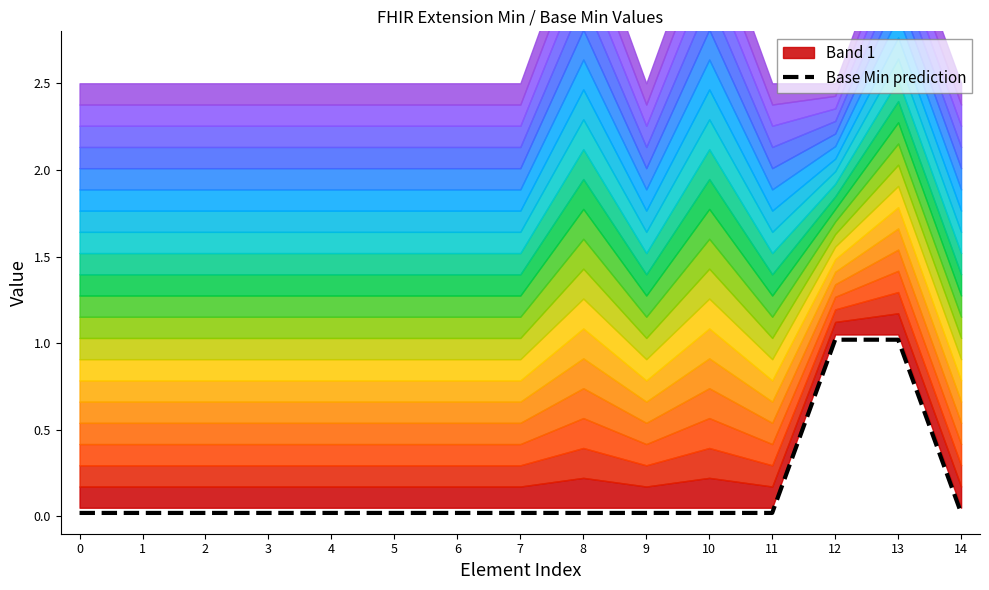

Reading left to right, extract all data points from this chart.

0=0.0	1=0.0	2=0.0	3=0.0	4=0.0	5=0.0	6=0.0	7=0.0	8=0.0	9=0.0	10=0.0	11=0.0	12=1.0	13=1.0	14=0.0